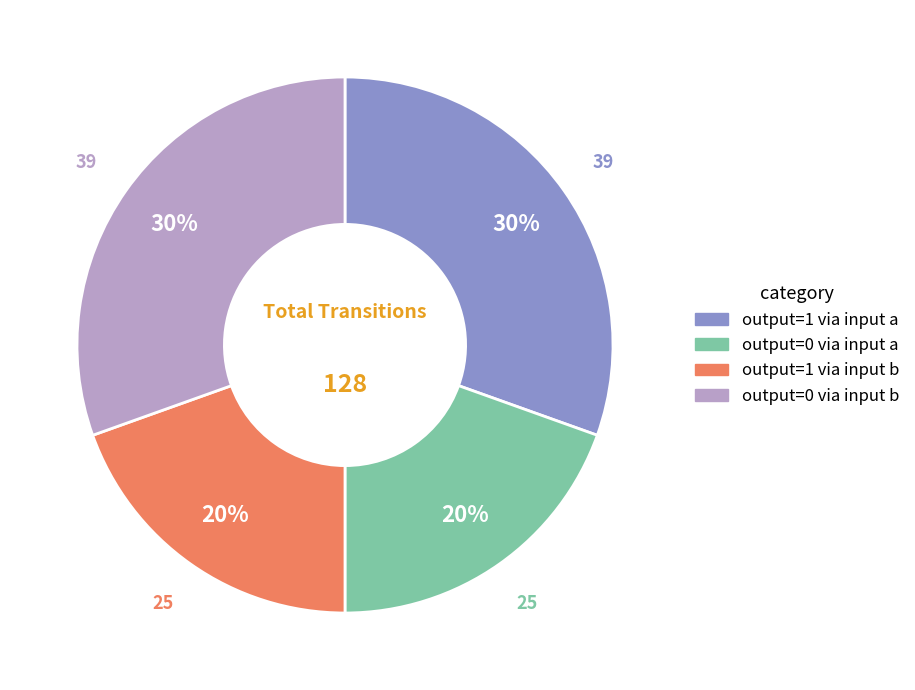

Does any single category account for the majority?

No